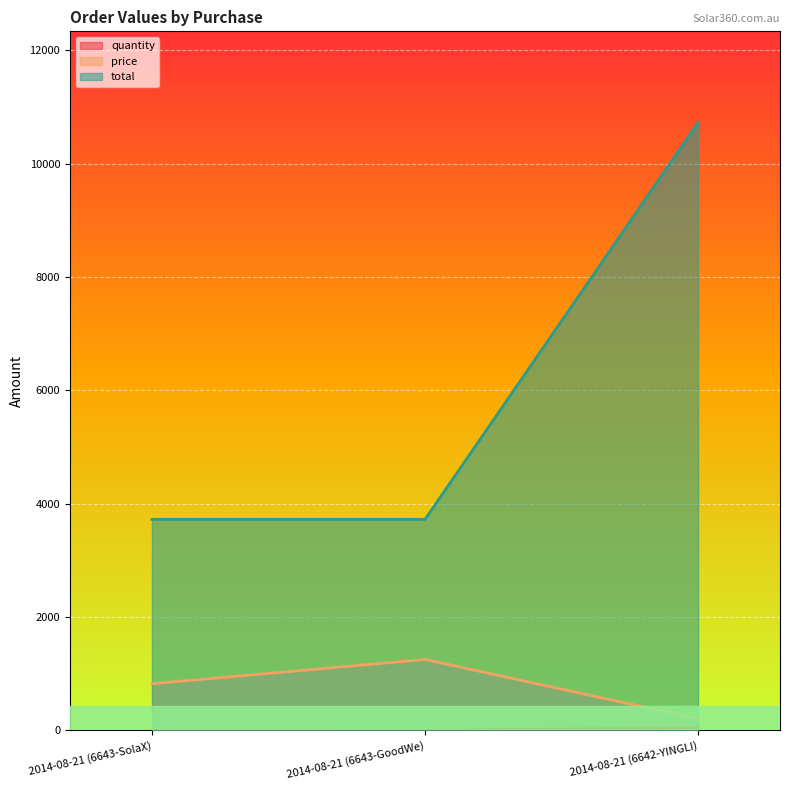

Does the chart display data point markers on the line(s)?

No